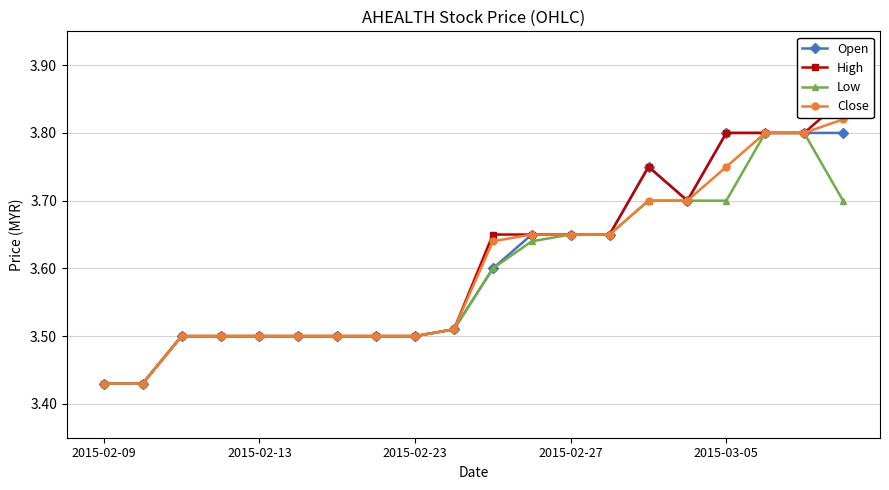

Count the Low values in the range 3 to 4.

20